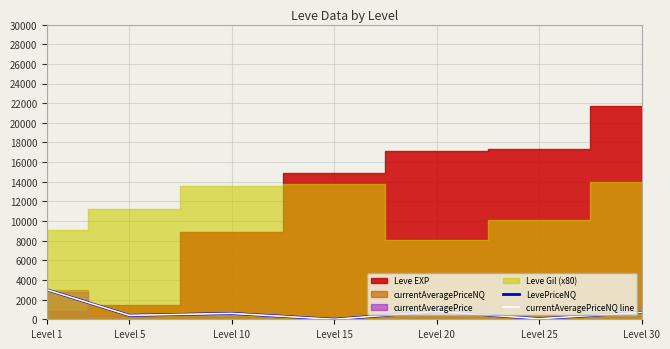

How many positive values does the LevePriceNQ series have?

6